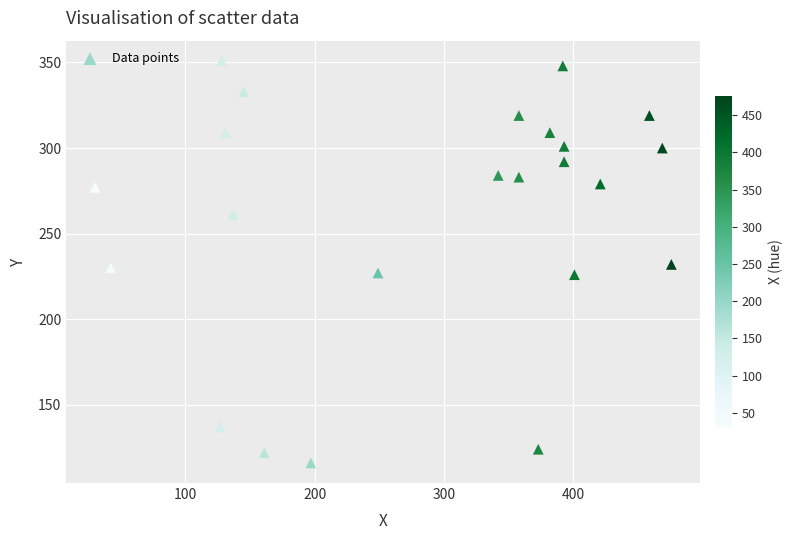

What is the range of Y values (max minus min)?

235